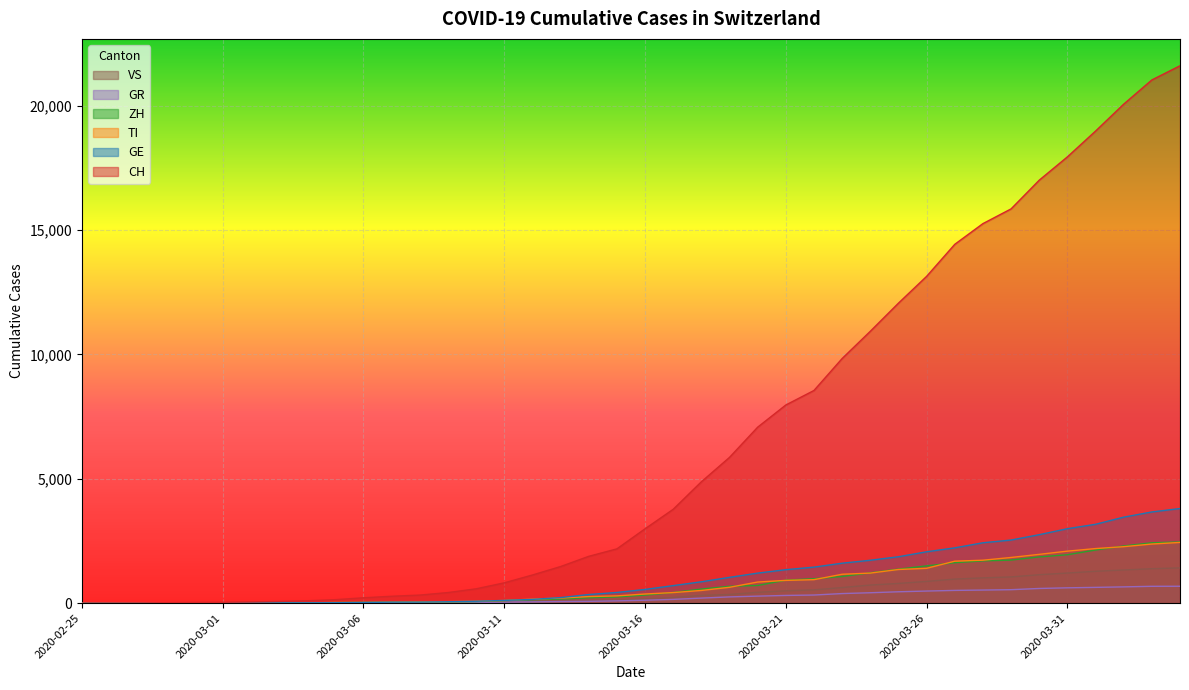

The TI series shows 1902 at 2020-03-23. True or false?

False